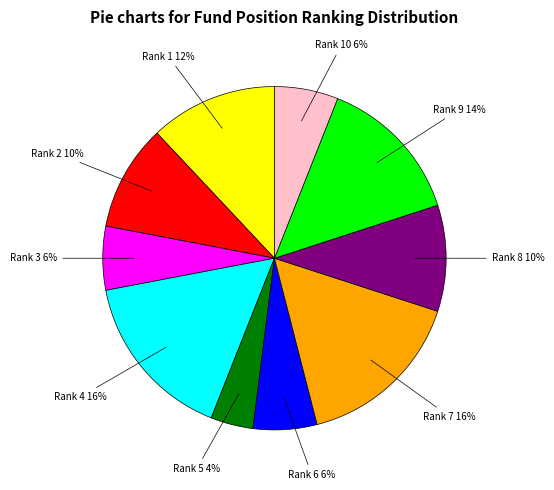

Does any single category account for the majority?

No